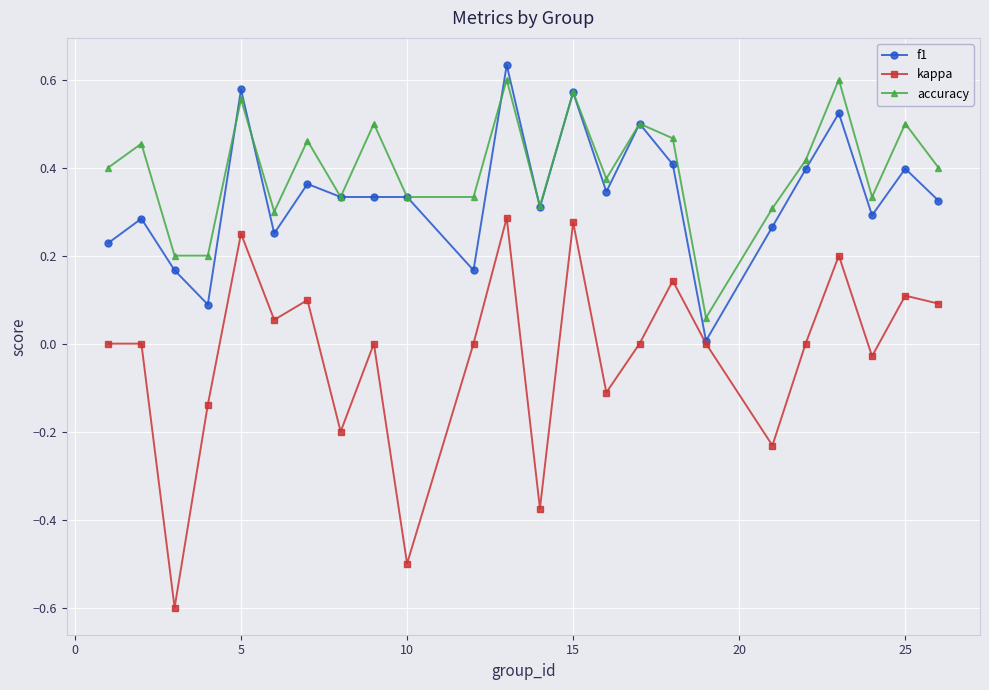

How many accuracy values are between 0 and 1?

24